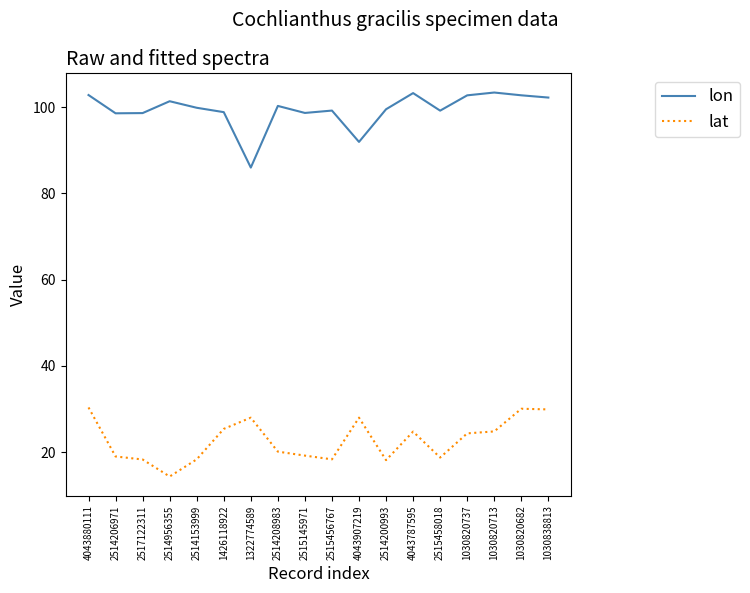

Is the value of lat at 2514153999 greater than the value of lon at 2515145971?

No